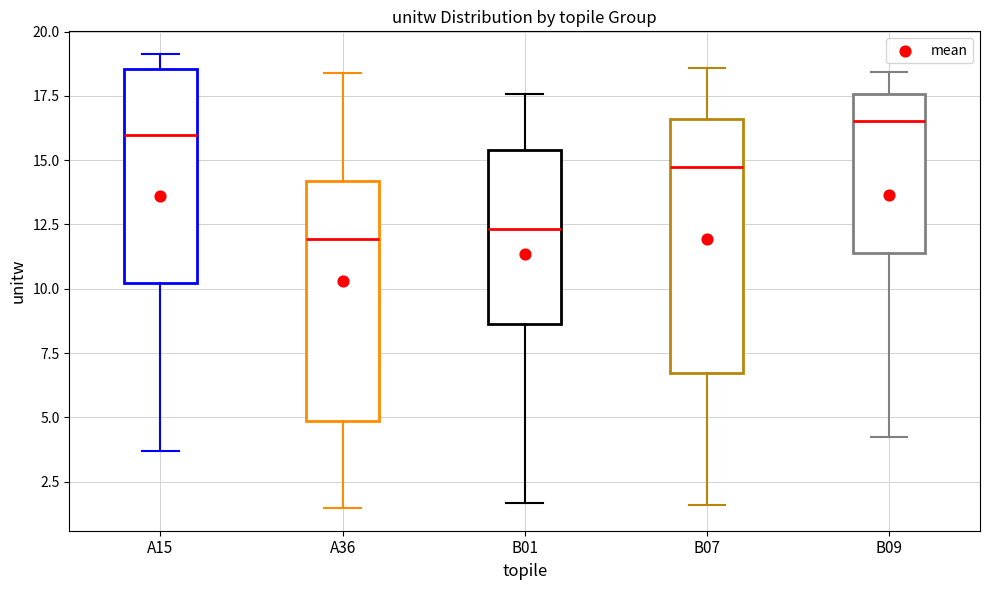

Where does the lower whisker of the box for A15 end on the y-axis? The values are not printed on the chart, so give them approximately, as read against the axis.

3.5